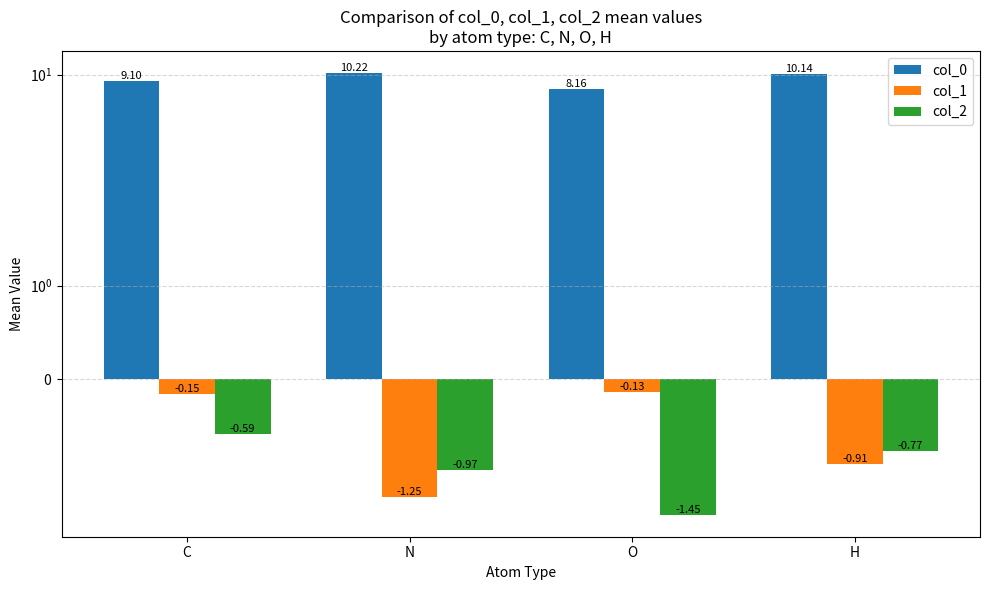

Rank the categories by col_2 value from highest to lowest.

C, H, N, O